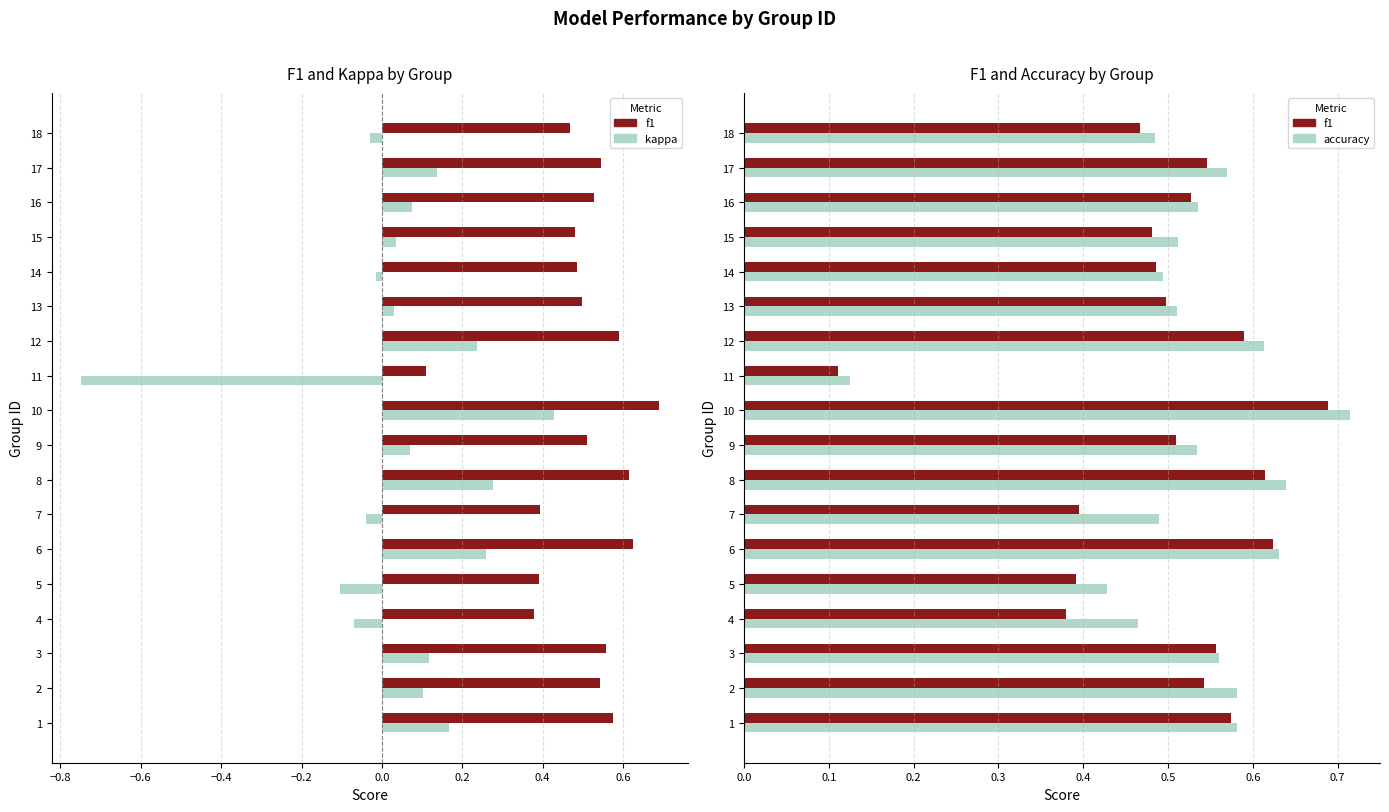

Between 7 and 15, which series saw the biggest shift?

f1